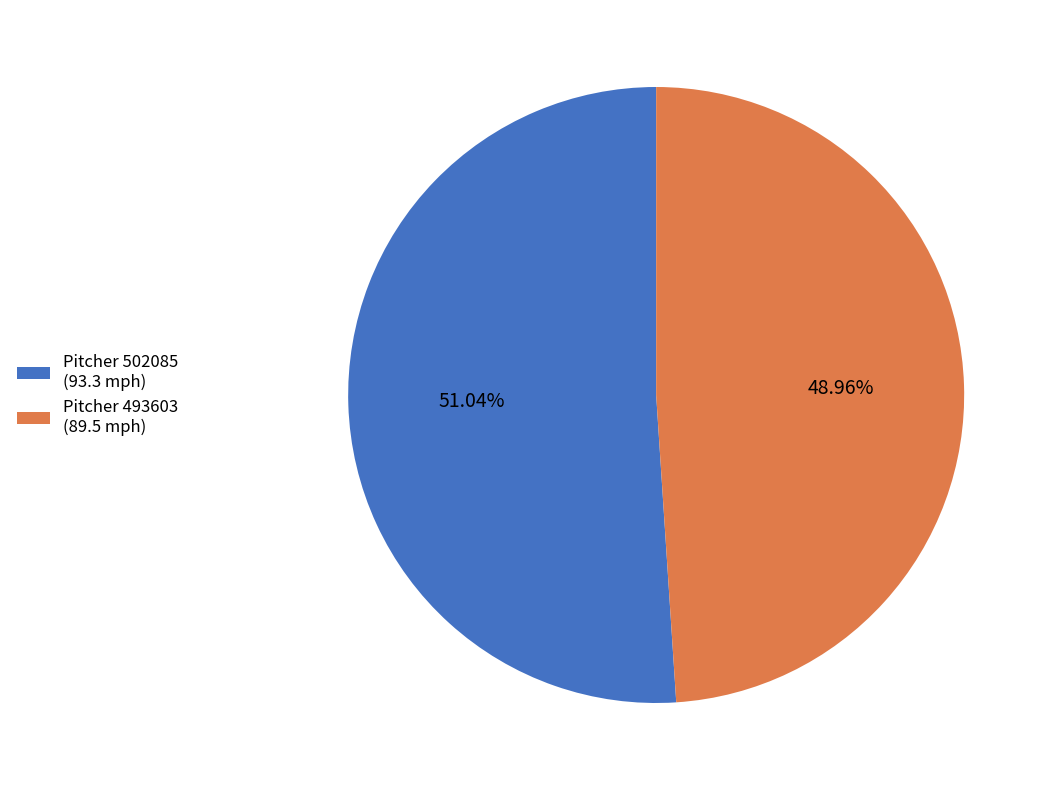

Is the sum of Pitcher 493603 (89.5 mph) and Pitcher 502085 (93.3 mph) greater than half?

Yes